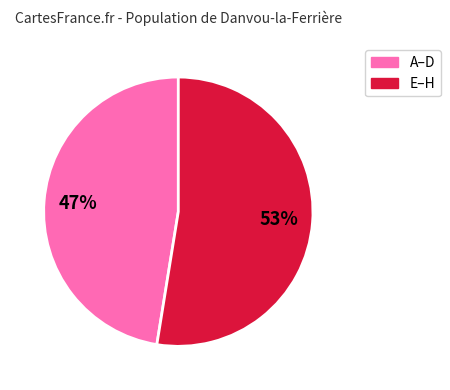

Does any single category account for the majority?

Yes